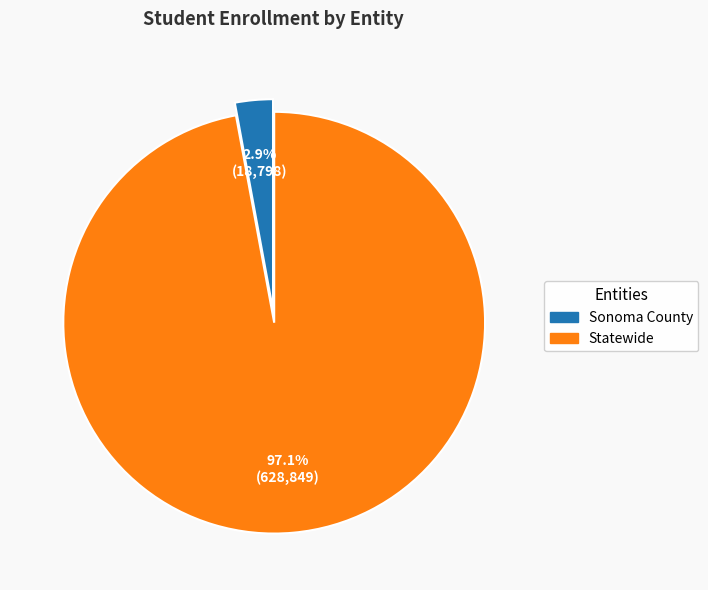

Is it true that Statewide is 97% of the pie?

True